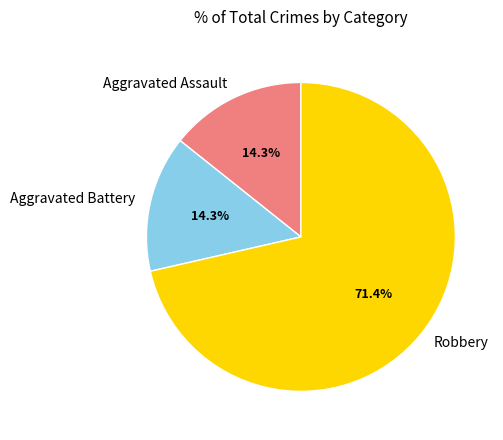

Approximately how many times larger is the value at Robbery compared to Aggravated Battery?

5.0